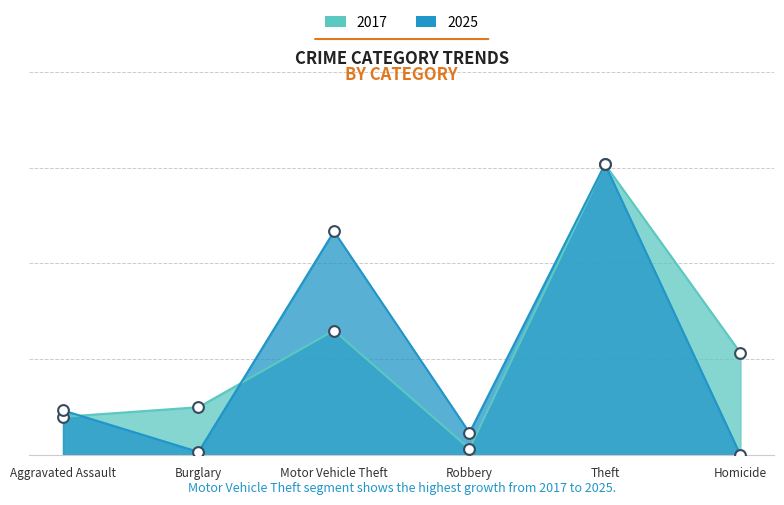

What is the total value across all series at Burglary?

16